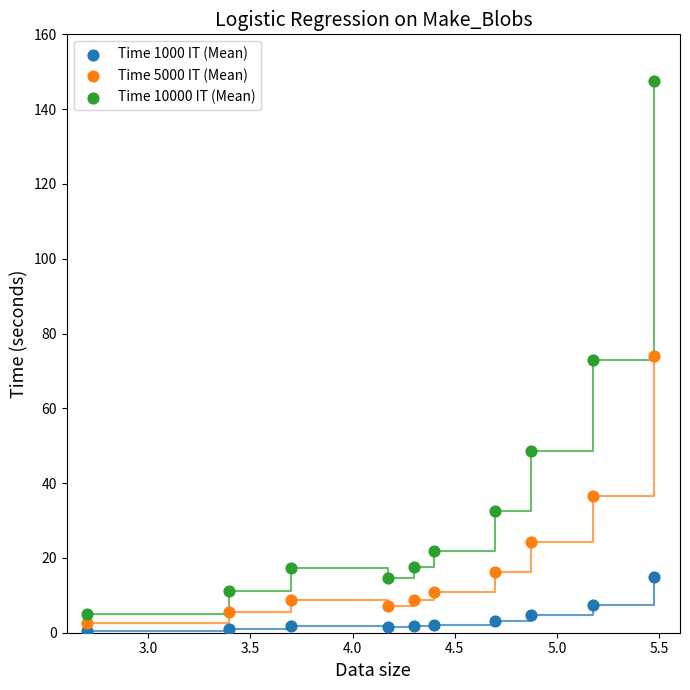

Which series has the widest spread of Y values?

Time 10000 IT (Mean)